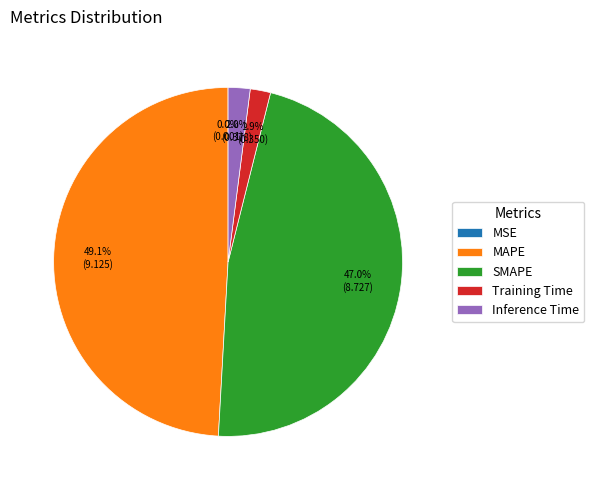

To the nearest percent, what percentage of the pie is SMAPE?

47%